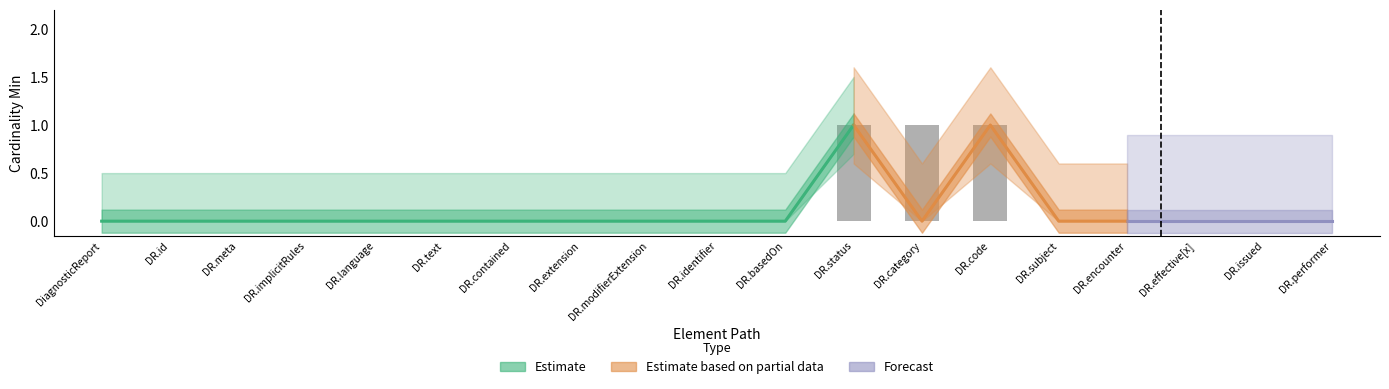

The chart shows a value of 0 at DR.implicitRules. True or false?

False